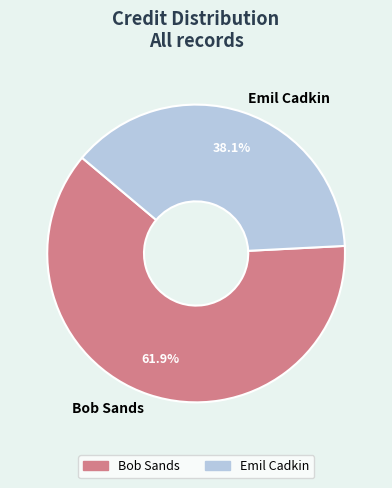

To the nearest percent, what portion does Bob Sands represent?

62%